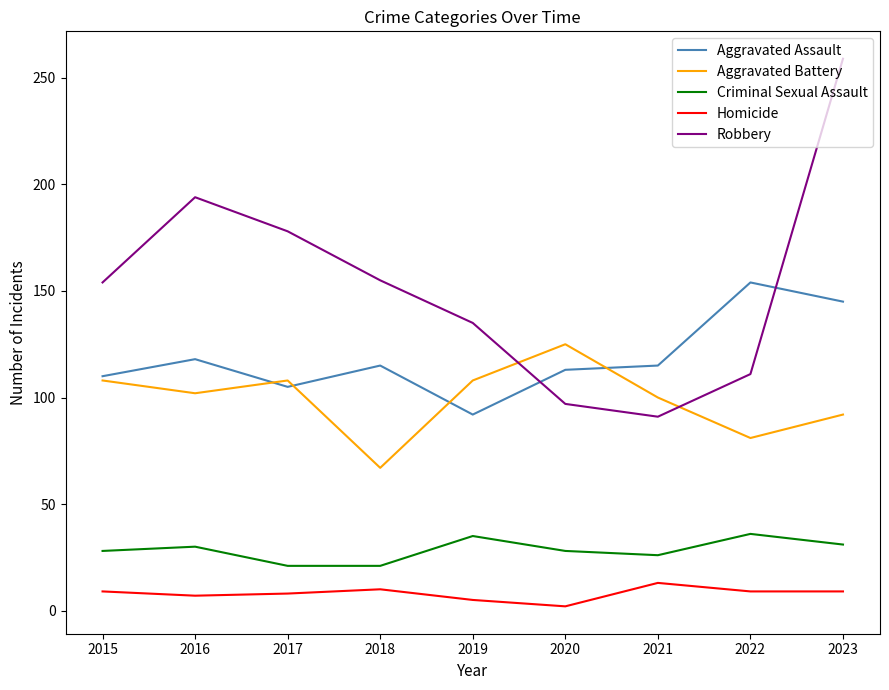

How many Aggravated Battery values are between 92 and 108?

6